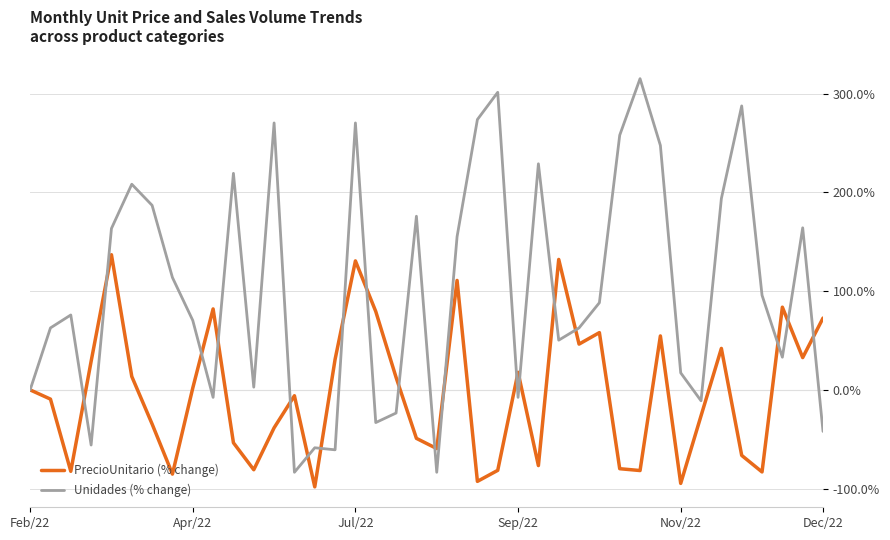

Which series has the largest total across all categories?

Unidades (% change)